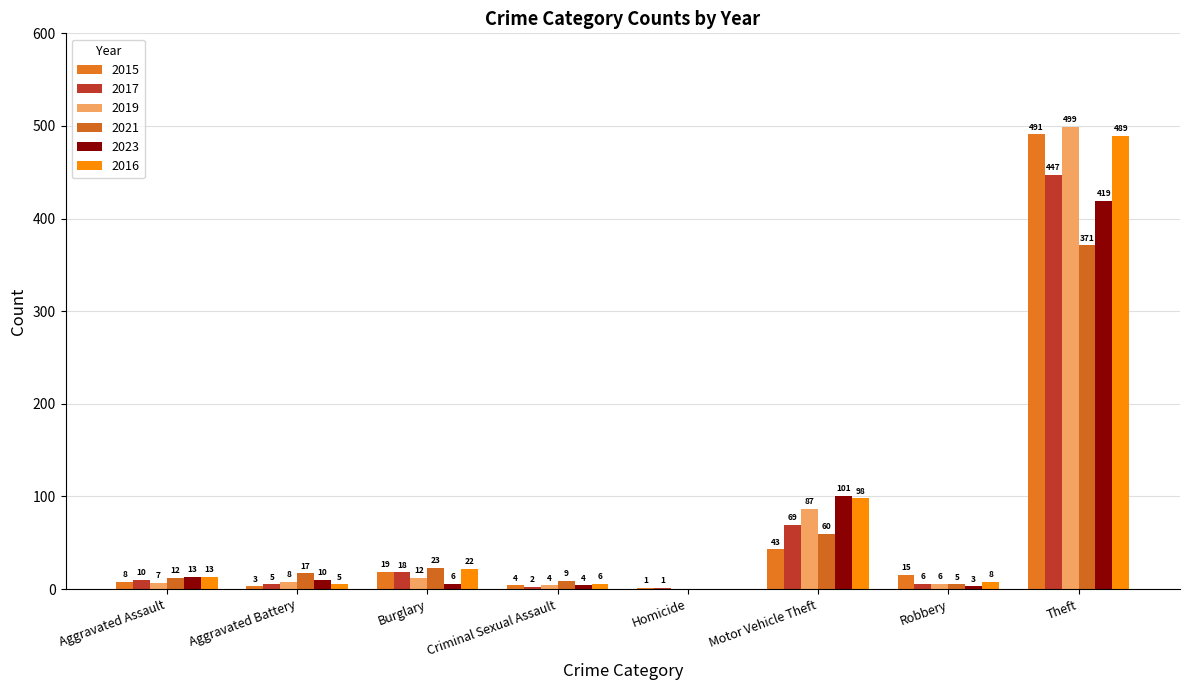

What is the difference between the 2015 values at Burglary and Robbery?

4